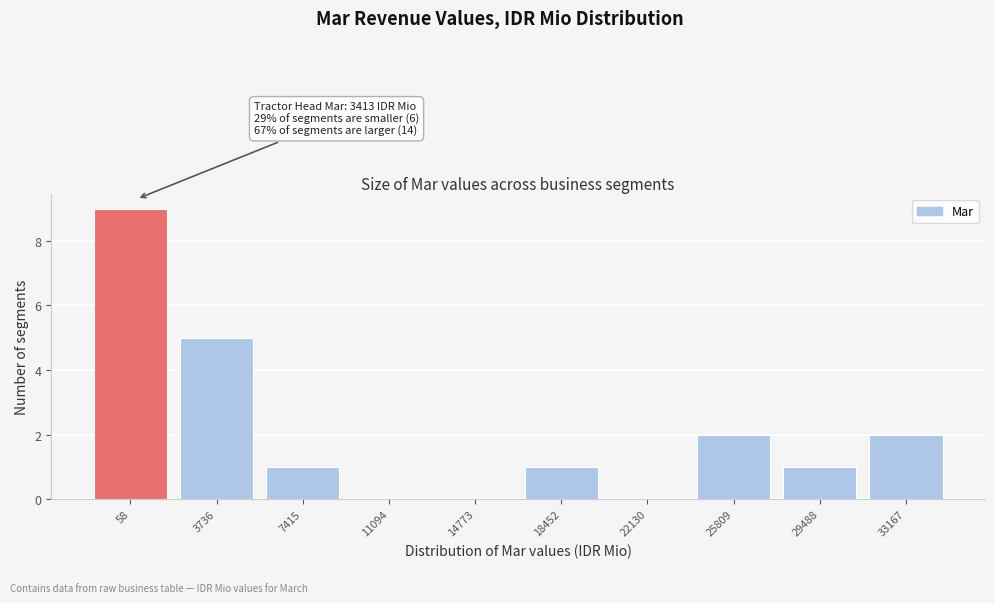

Reading left to right, what are all the values shown in this chart?

58=9	3736=5	7415=1	11094=0	14773=0	18452=1	22130=0	25809=2	29488=1	33167=2